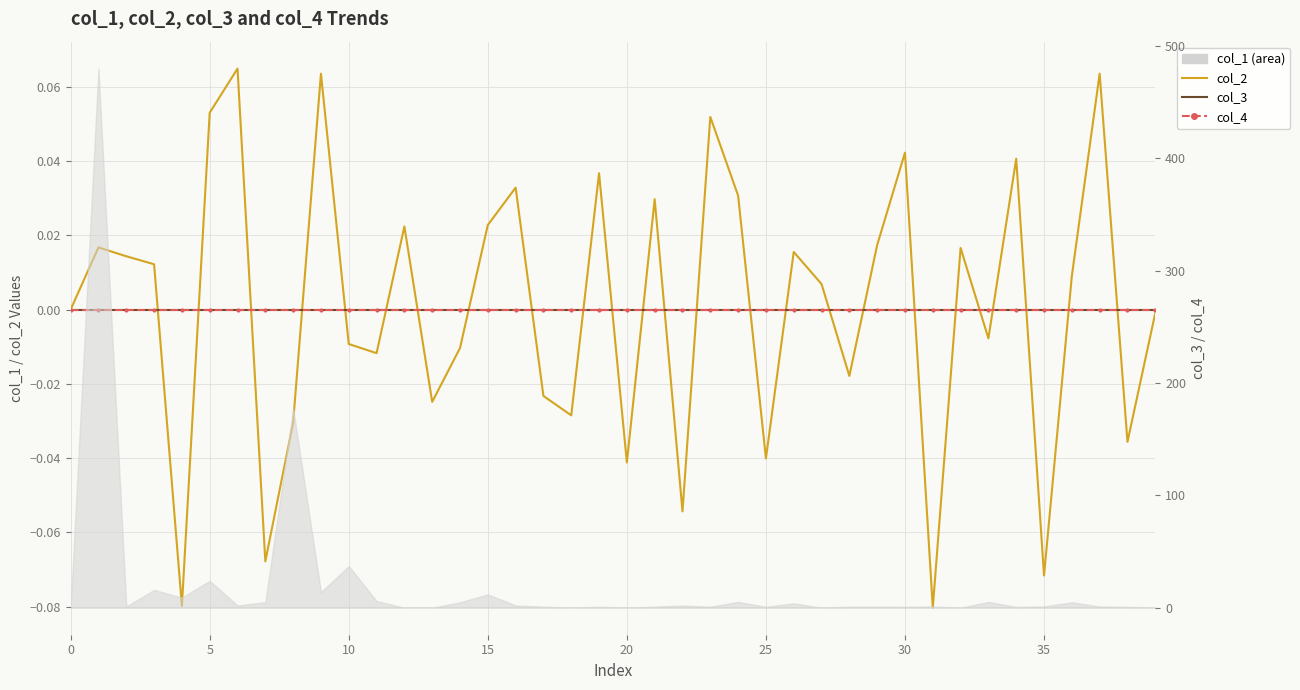

True or false: col_4 and col_3 cross at least once.

False